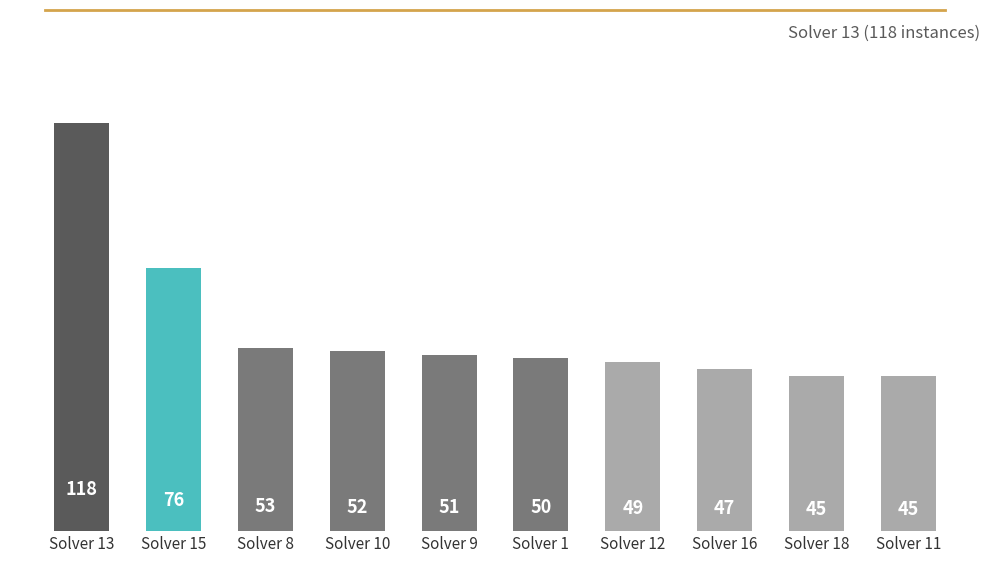

How many bars are there in total?

10